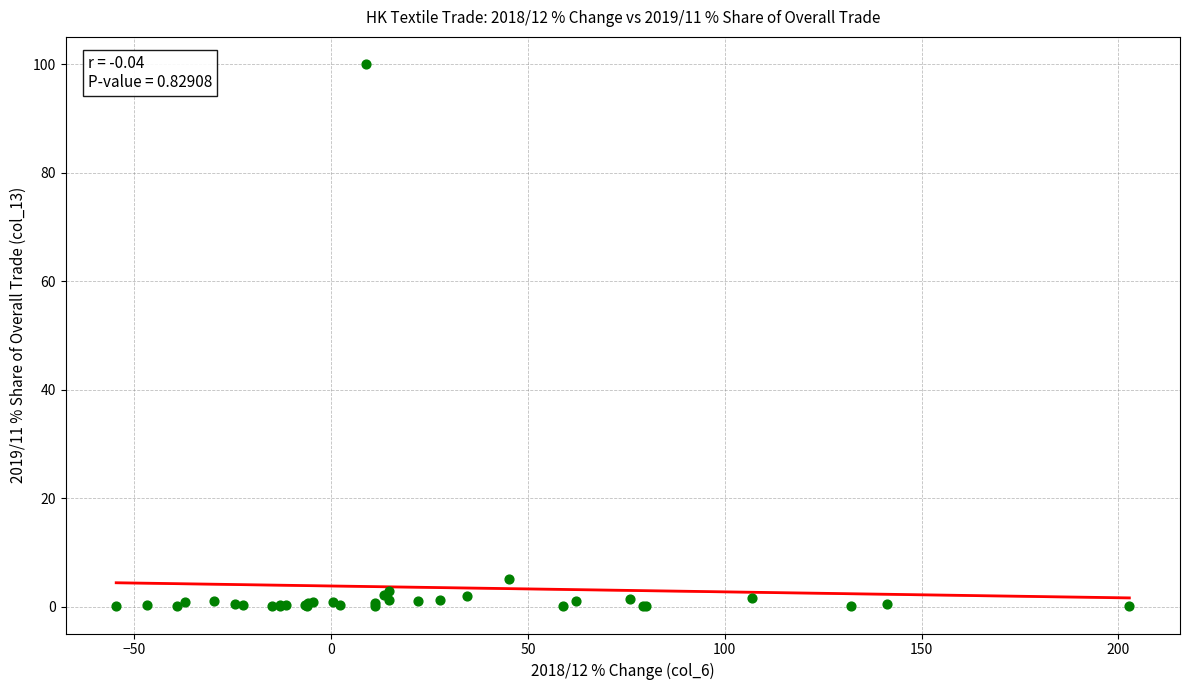

What Y value in the scatter plot is closest to 50?

5.1